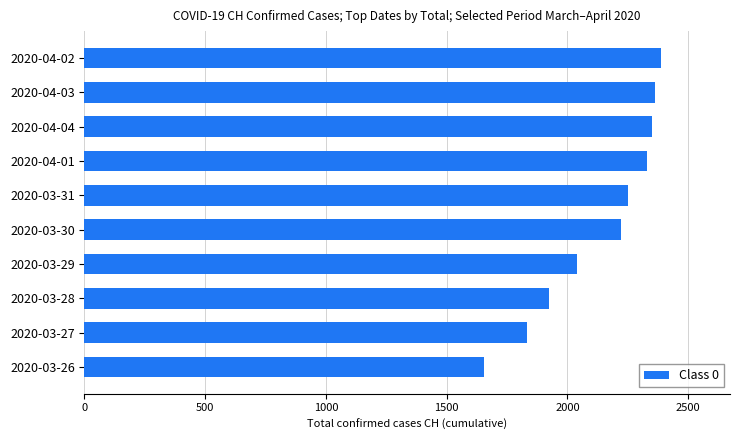

What is the label of the 3rd bar from the bottom?

2020-03-28